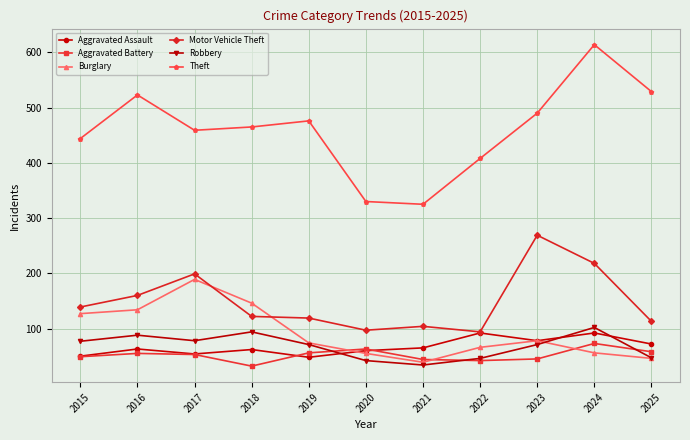

Which series changed the most between 2015 and 2016?

Theft